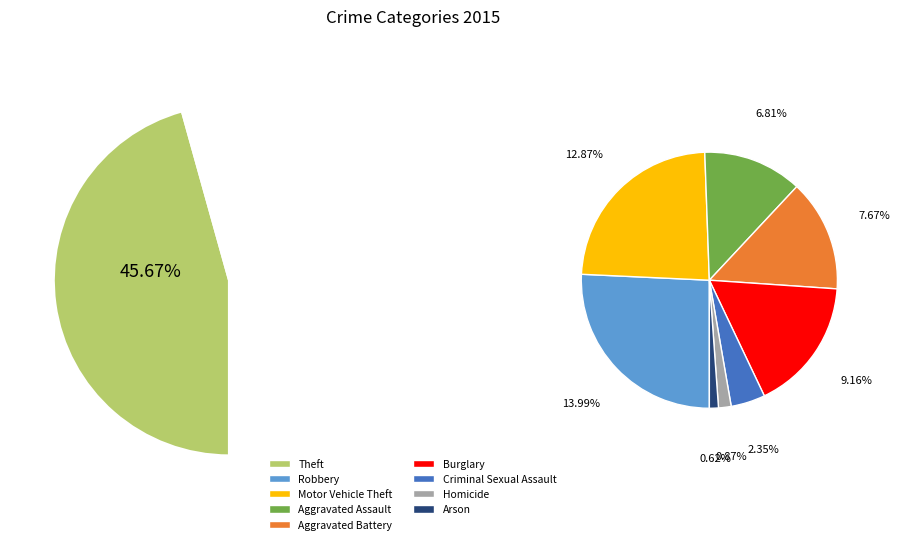

Which has a higher value, Burglary or Motor Vehicle Theft?

Motor Vehicle Theft